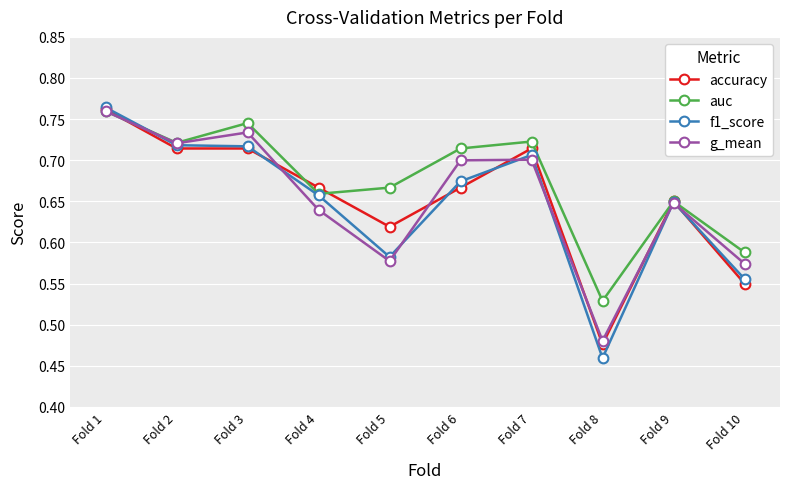

Which label corresponds to the smallest value in the chart?

Fold 8